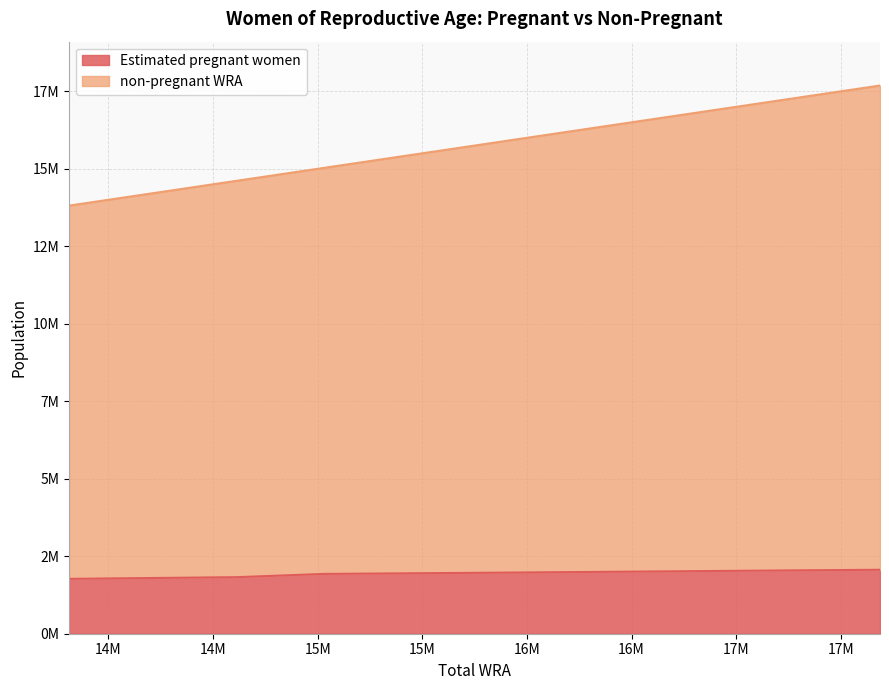

What is the difference between the highest and lowest values at 15834000?

13865765.7